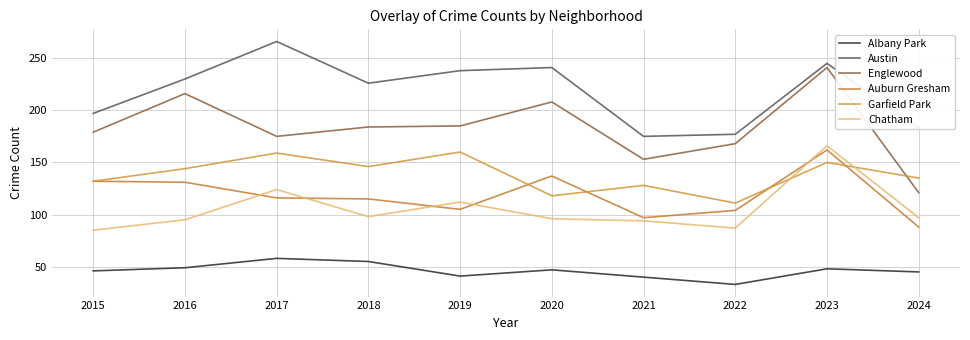

What is the value of the Auburn Gresham point at the 1st from the left?

132